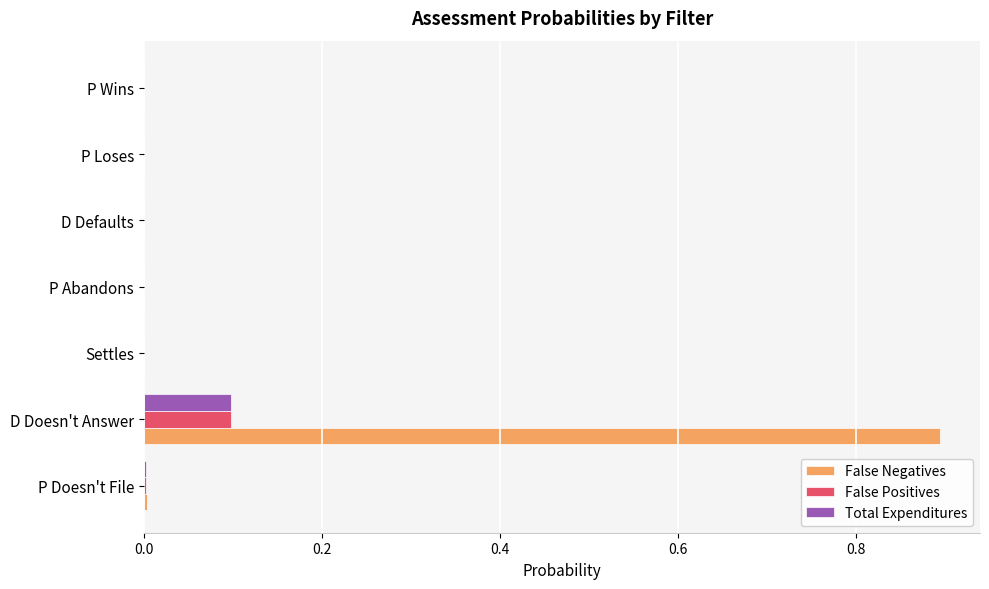

Count the number of data series in this chart.

3